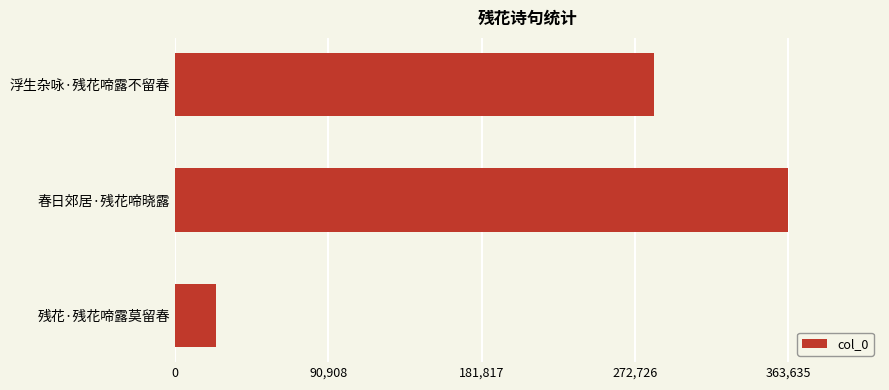

What is the minimum value shown in the chart?

24078